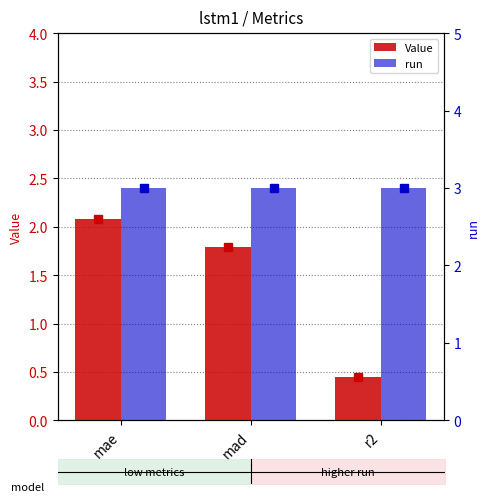

Between mad and r2, which series saw the biggest shift?

Value